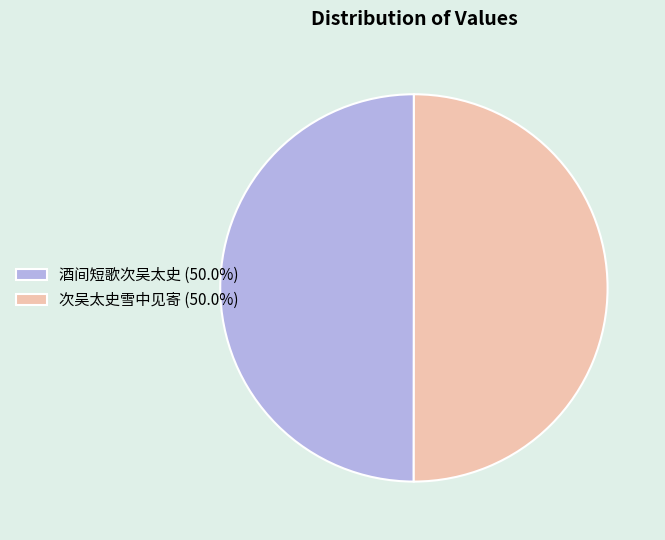

How many segments does this pie chart have?

2